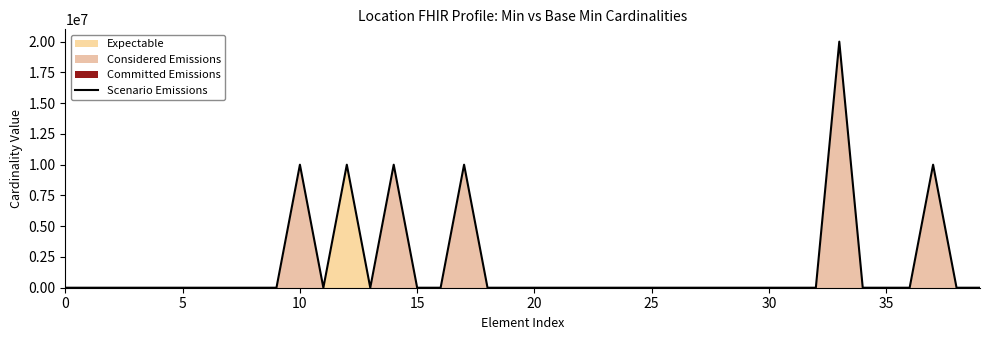

The chart shows a value of 0 at 23. True or false?

True